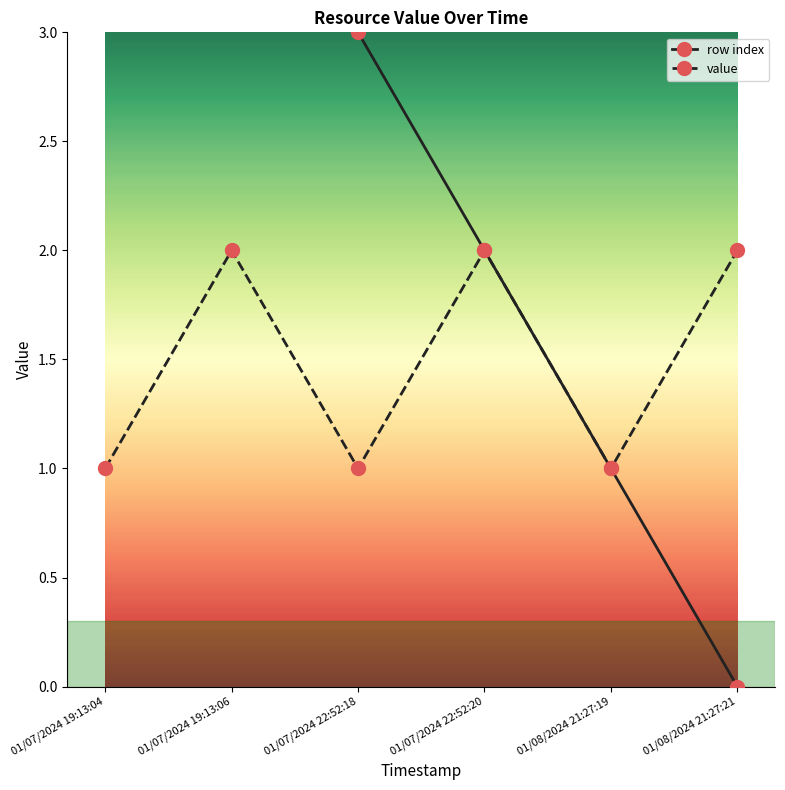

How many data points does each series have?

6